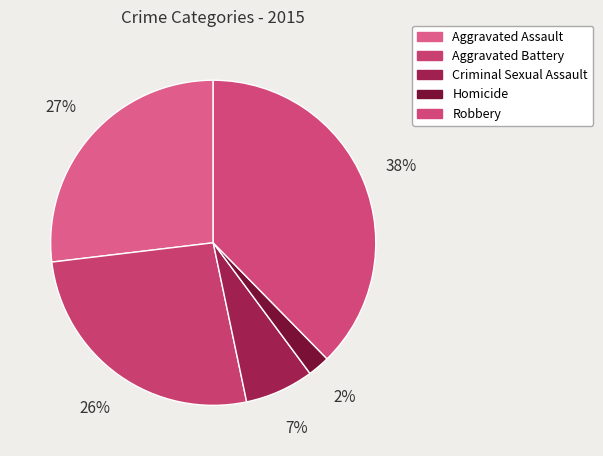

Rank the categories by value from lowest to highest.

Homicide, Criminal Sexual Assault, Aggravated Battery, Aggravated Assault, Robbery